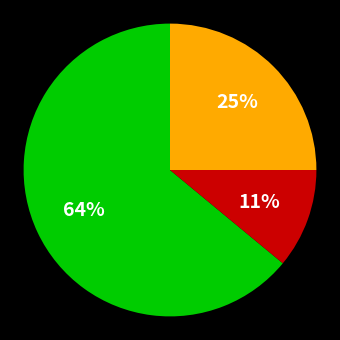

To the nearest percent, what is the difference between the largest and smallest slice percentages?

53%